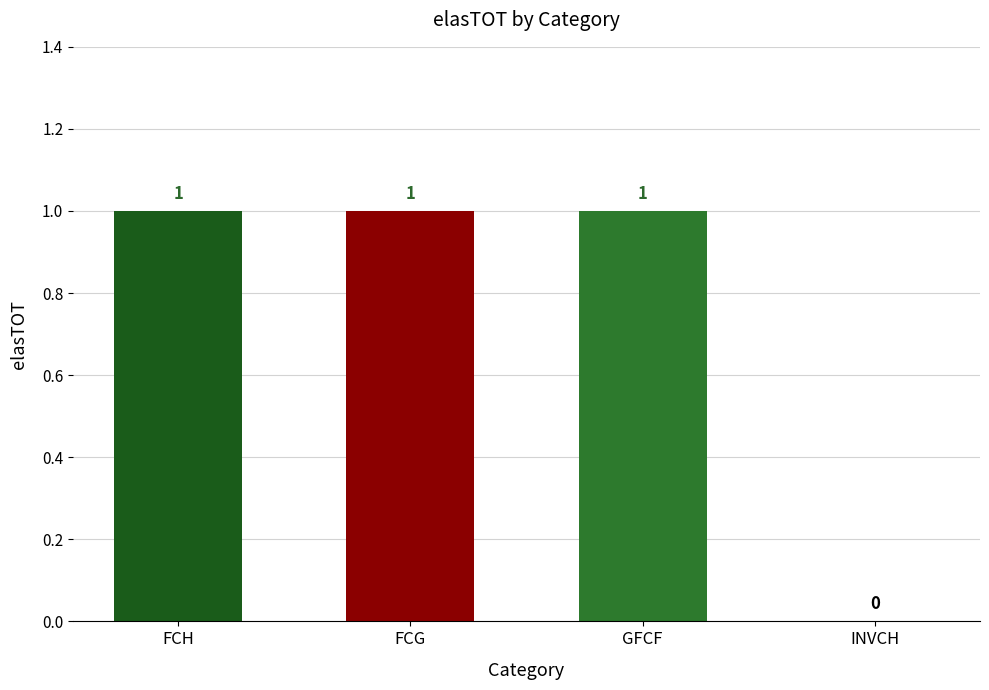

What is the sum of the values at GFCF and INVCH?

1